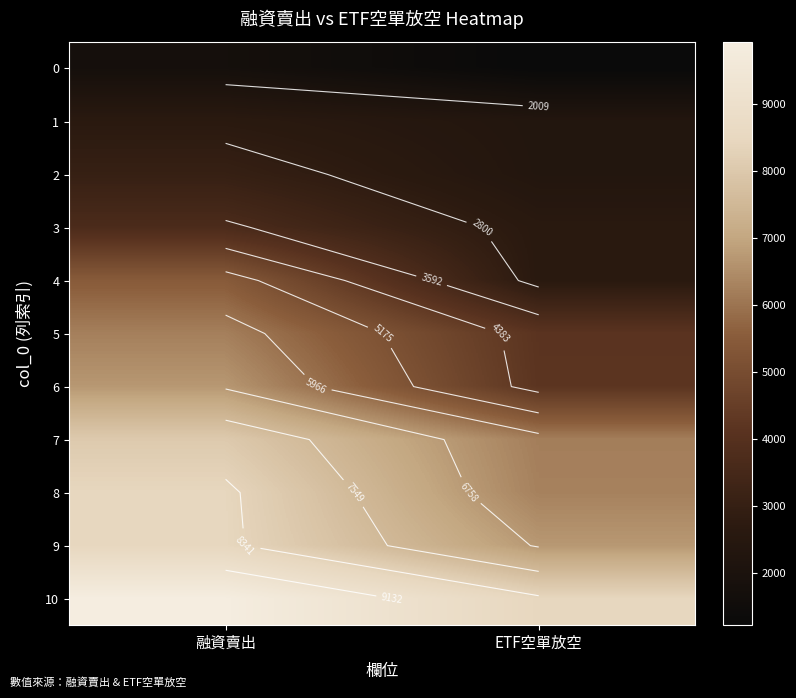

Which series has the largest range (max minus min)?

4